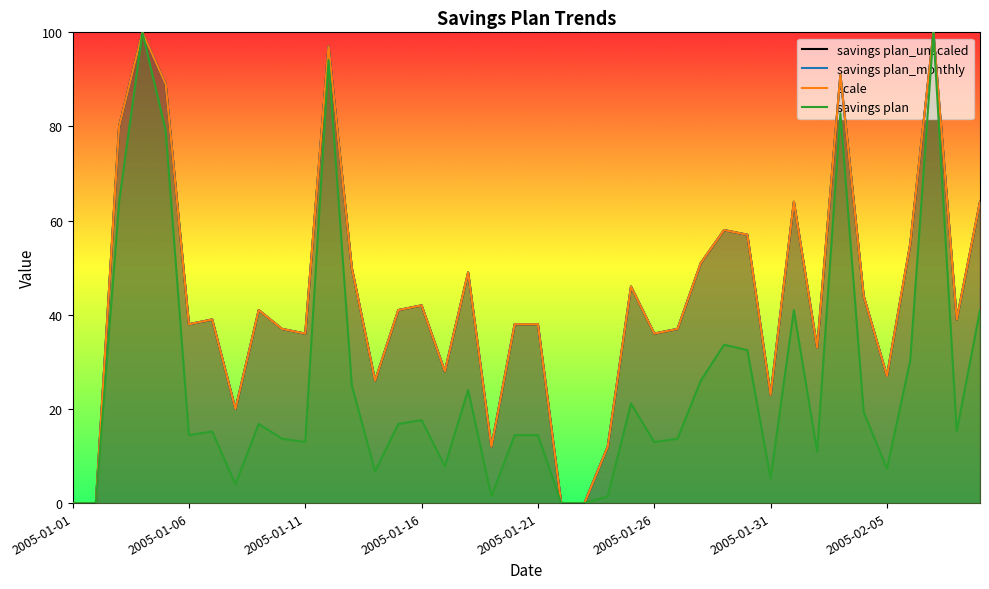

True or false: savings plan has more than 1 interior local peaks.

True